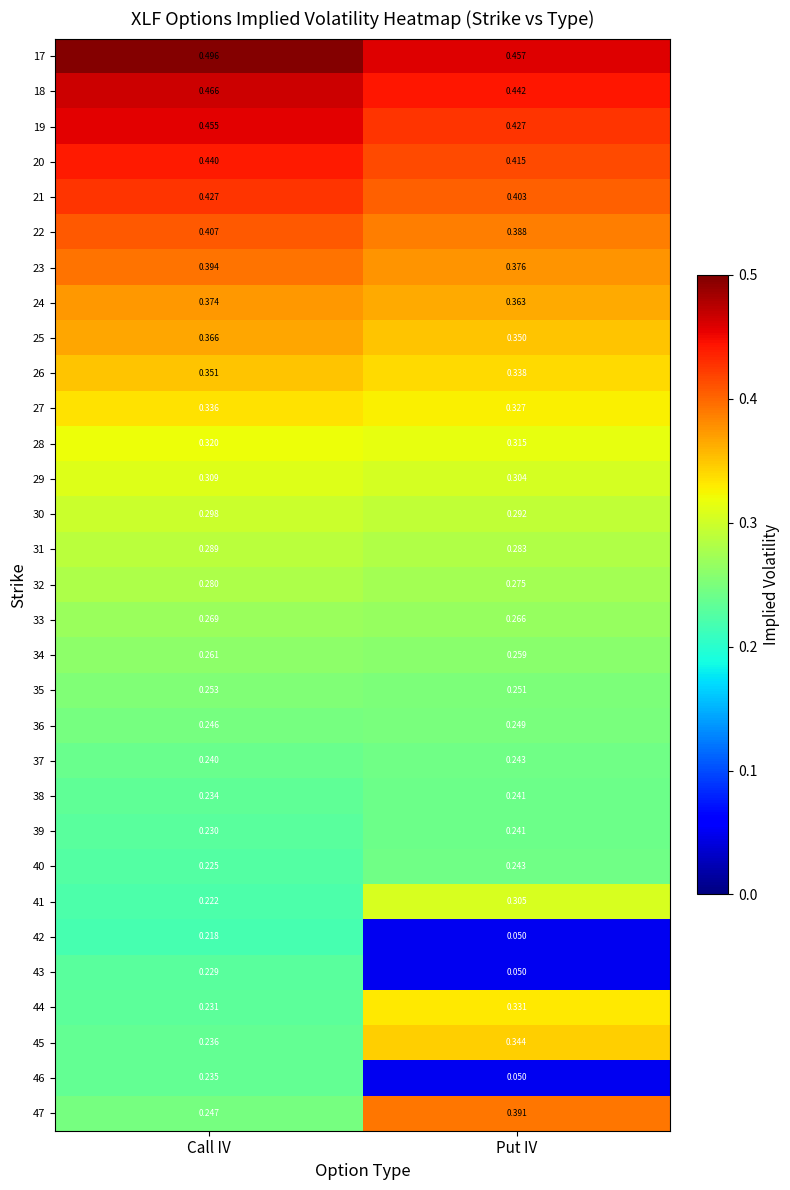

Where is 18 nearest to the value 0?

Put IV